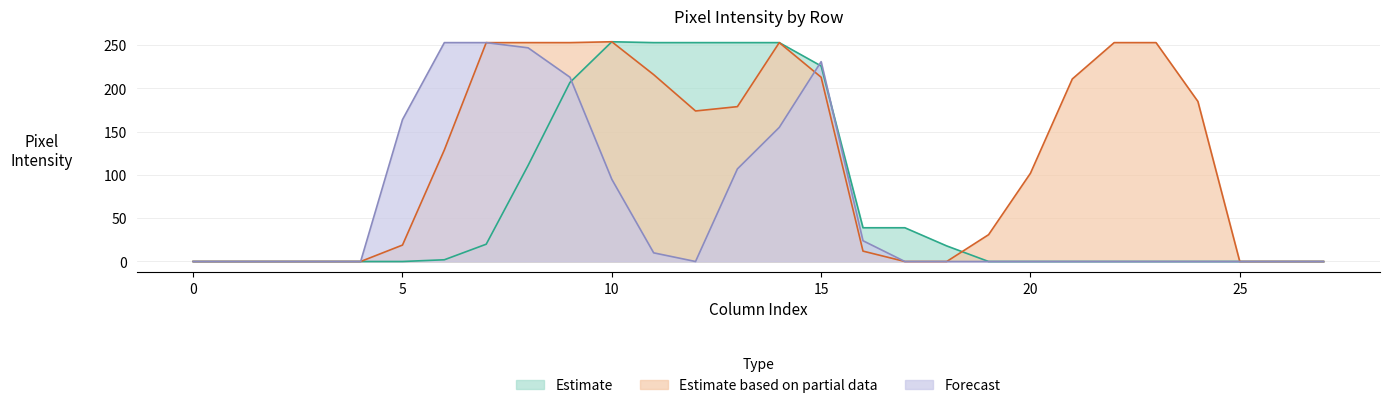

Reading left to right, extract all data points from this chart.

col_12: 0=0	1=0	2=0	3=0	4=0	5=0	6=0	7=0	8=0	9=0	10=0	11=0	12=0	13=0	14=0	15=0	16=0	17=0	18=0	19=0	20=0	21=0	22=0	23=0	24=0	25=0	26=0	27=0
col_13: 0=0	1=0	2=0	3=0	4=0	5=0	6=0	7=0	8=0	9=0	10=0	11=0	12=0	13=0	14=0	15=0	16=0	17=0	18=0	19=31	20=102	21=211	22=253	23=253	24=185	25=0	26=0	27=0
col_16: 0=0	1=0	2=0	3=0	4=0	5=0	6=0	7=0	8=0	9=0	10=0	11=0	12=0	13=0	14=0	15=0	16=0	17=0	18=0	19=0	20=0	21=0	22=0	23=0	24=0	25=0	26=0	27=0
col_17: 0=0	1=0	2=0	3=0	4=0	5=0	6=2	7=20	8=111	9=207	10=254	11=253	12=253	13=253	14=253	15=226	16=39	17=39	18=18	19=0	20=0	21=0	22=0	23=0	24=0	25=0	26=0	27=0
col_18: 0=0	1=0	2=0	3=0	4=0	5=19	6=129	7=253	8=253	9=253	10=254	11=216	12=174	13=179	14=253	15=213	16=12	17=0	18=0	19=0	20=0	21=0	22=0	23=0	24=0	25=0	26=0	27=0
col_19: 0=0	1=0	2=0	3=0	4=0	5=164	6=253	7=253	8=247	9=213	10=95	11=10	12=0	13=107	14=155	15=231	16=24	17=0	18=0	19=0	20=0	21=0	22=0	23=0	24=0	25=0	26=0	27=0